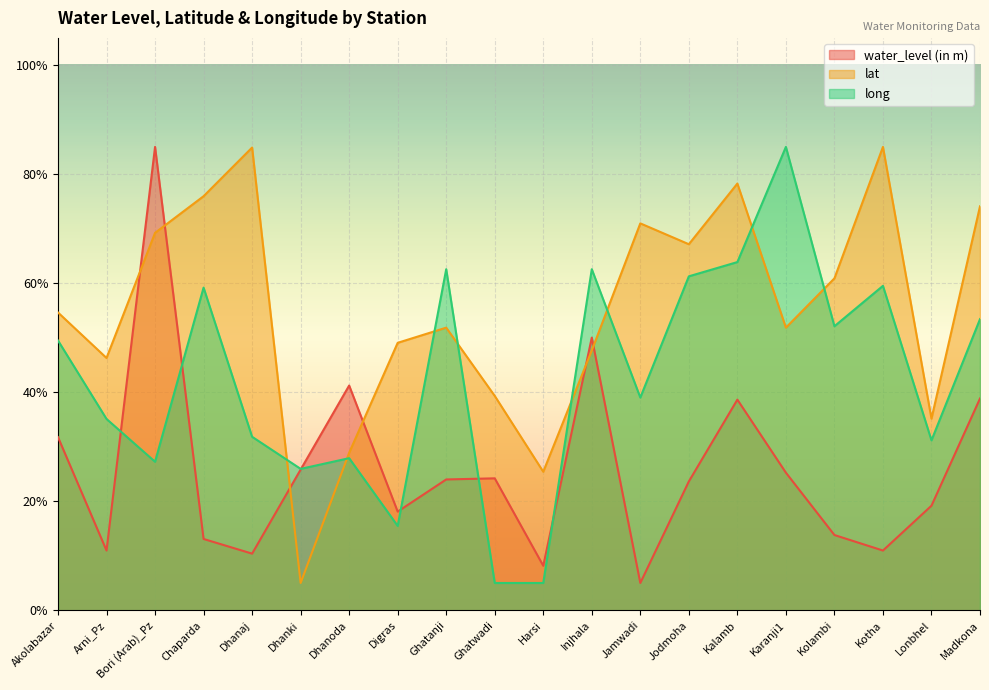

What is the lowest value of the water_level (in m) series?

5.0